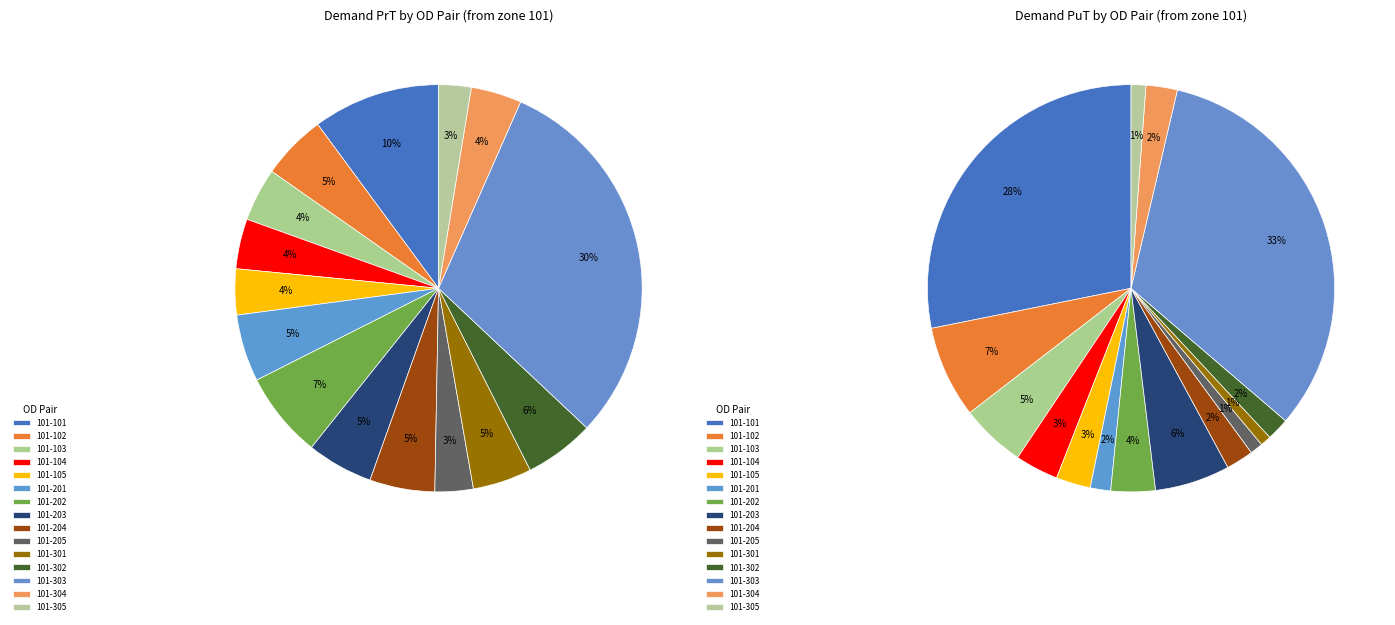

Combined, do 101-204 and 101-302 account for over 50%?

No